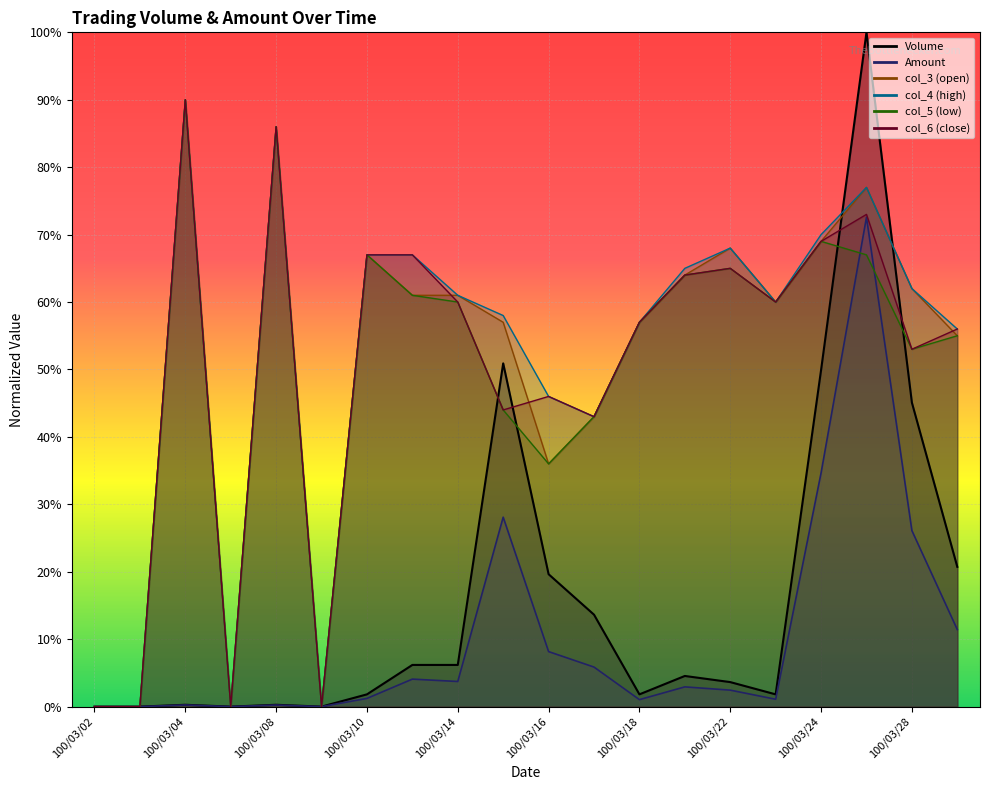

True or false: Volume has a value of 0.0 at 100/03/18.

True